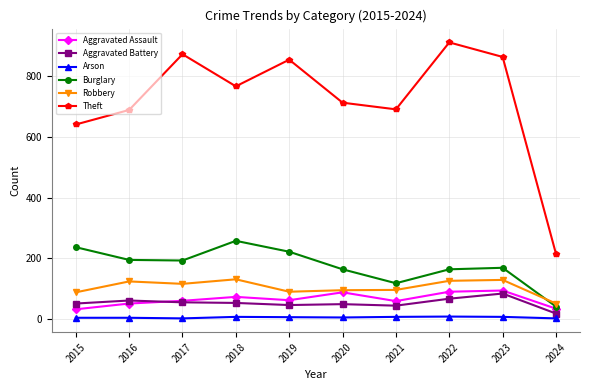

Which series changed the most between 2015 and 2023?

Theft